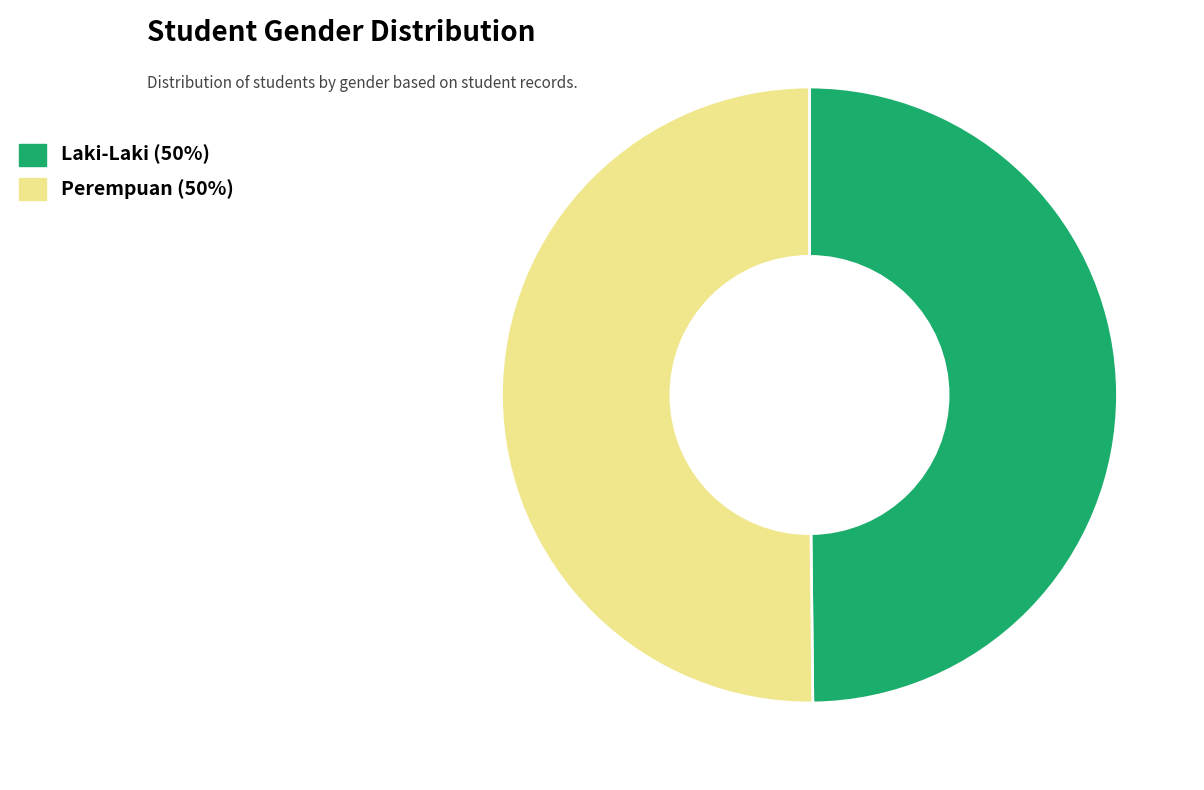

How many segments does this pie chart have?

2